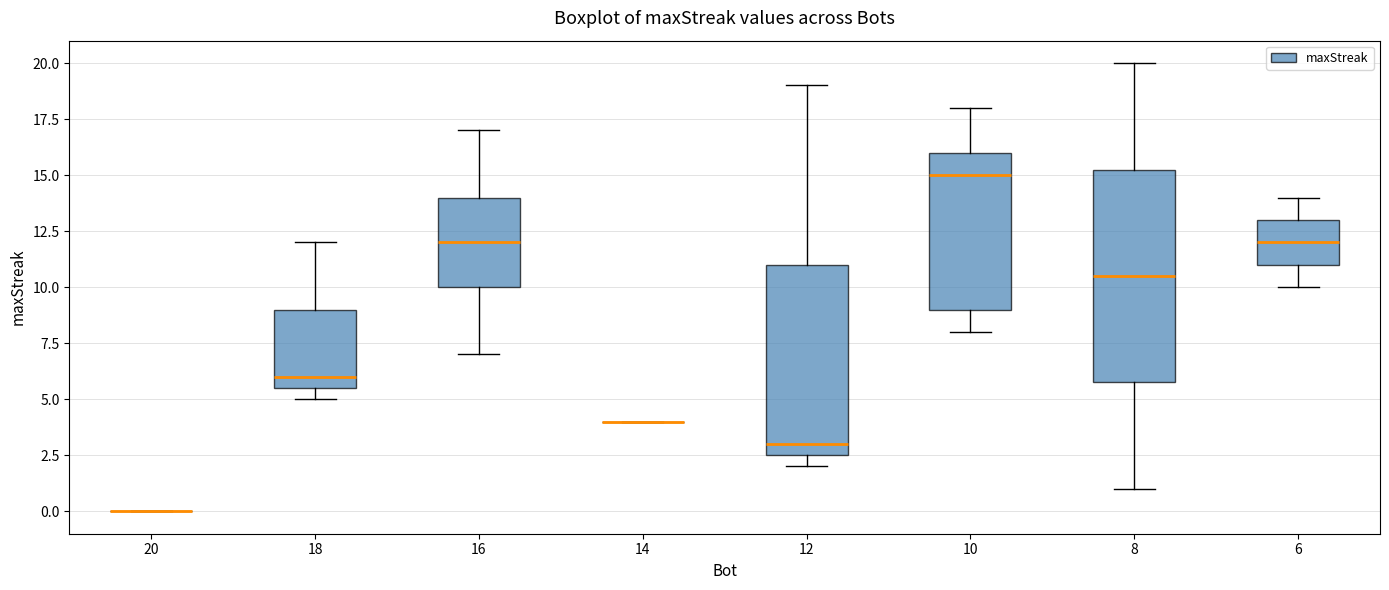

Reading left to right, transcribe this box plot: for each box, give where its median line is, the range the box spans, and where its two whiskers end, as read against the y-axis. The values are not printed on the chart, so give them approximately, as read against the axis.

20: box collapsed to a line at 0.0, whiskers 0.0 to 0.0
18: median 6.0, box 5.5 to 9.0, whiskers 5.0 to 12.0
16: median 12.0, box 10.0 to 14.0, whiskers 7.0 to 17.0
14: box collapsed to a line at 4.0, whiskers 4.0 to 4.0
12: median 3.0, box 2.5 to 11.0, whiskers 2.0 to 19.0
10: median 15.0, box 9.0 to 16.0, whiskers 8.0 to 18.0
8: median 10.5, box 6.0 to 15.5, whiskers 1.0 to 20.0
6: median 12.0, box 11.0 to 13.0, whiskers 10.0 to 14.0